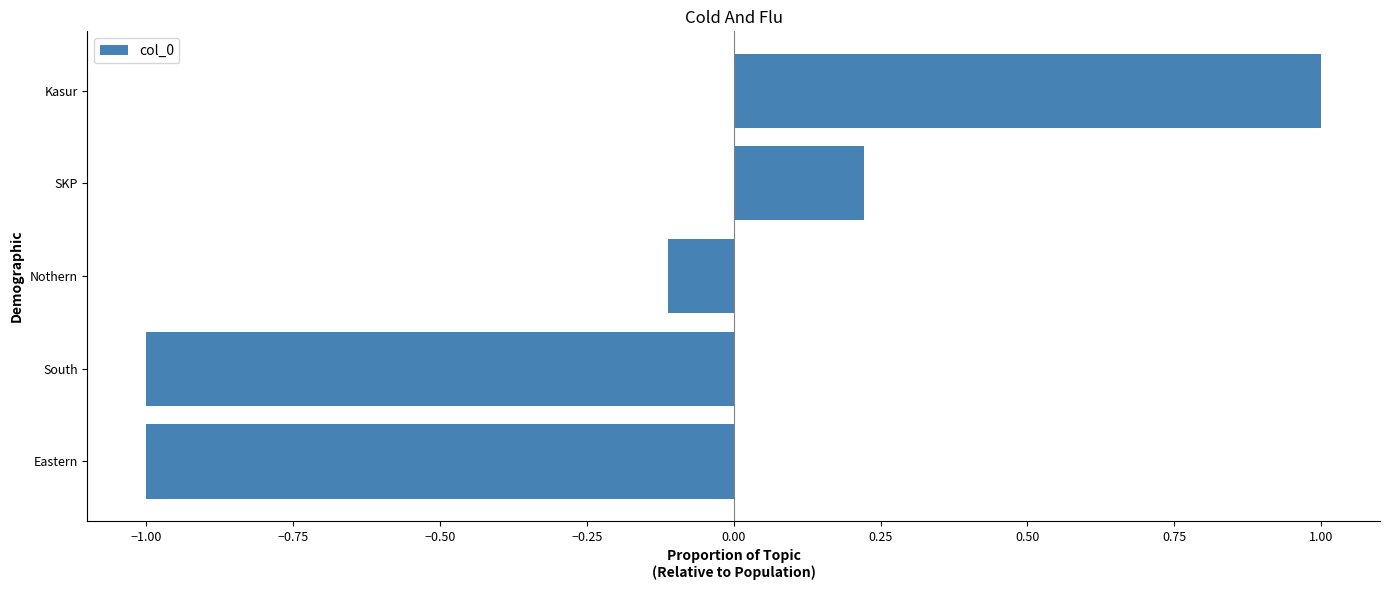

How many values are above zero?

2